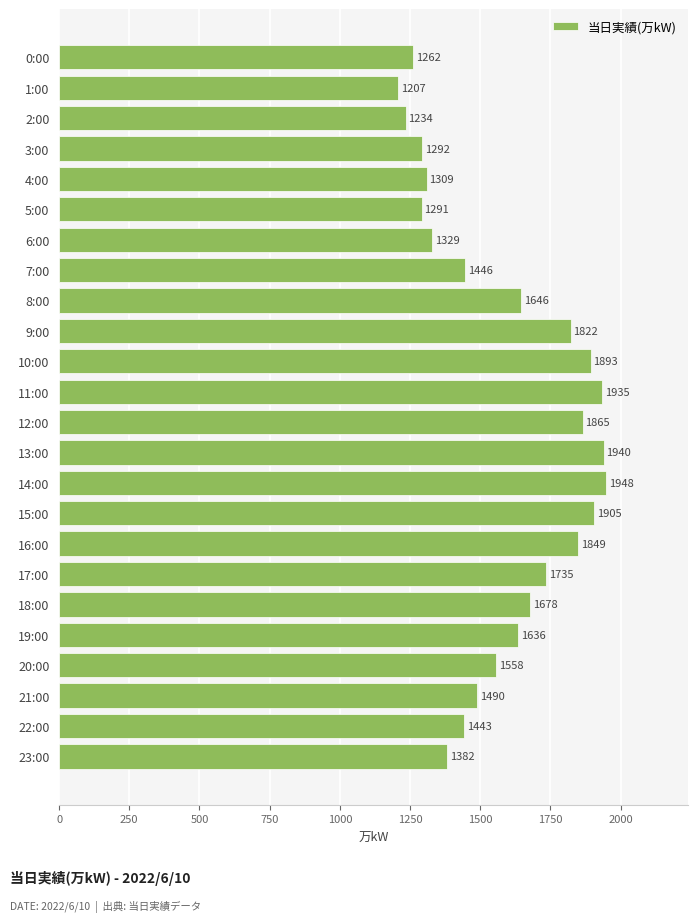

What is the ratio of the value at 1:00 to the value at 4:00?

0.9